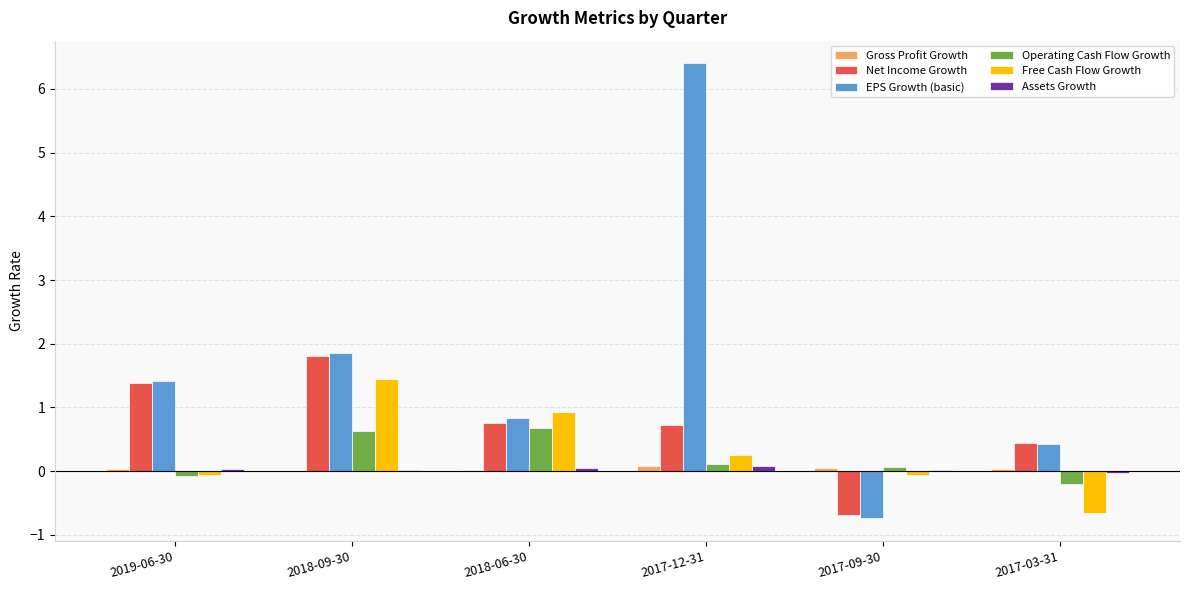

Are the bars horizontal?

No